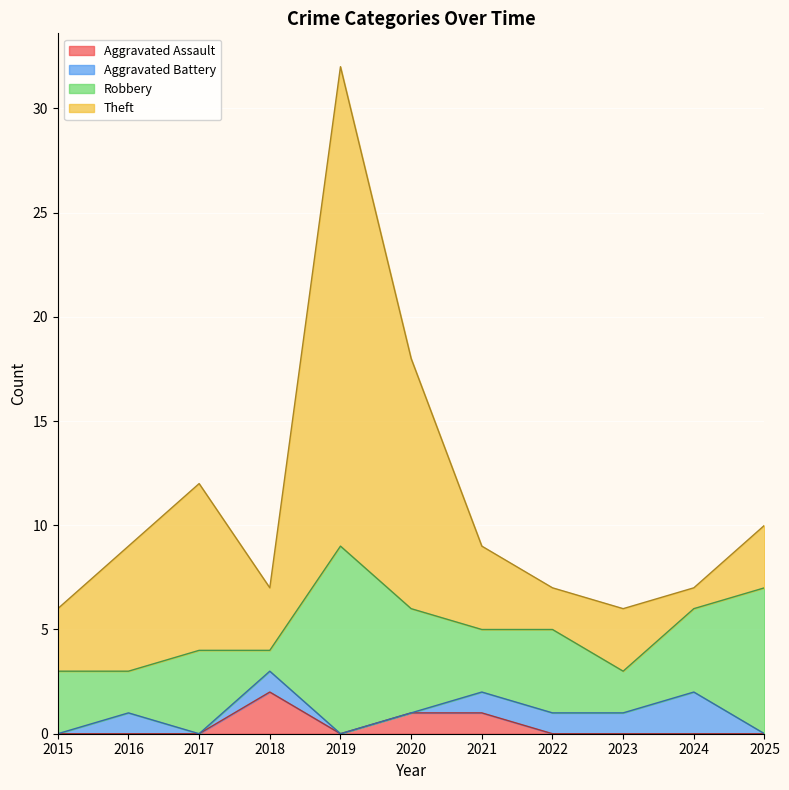

Which series changed the most between 2017 and 2022?

Theft